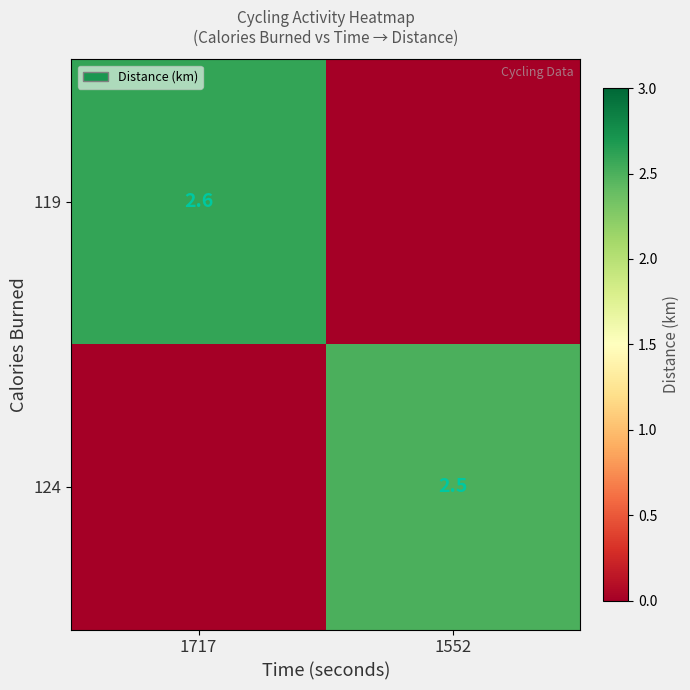

Count the number of data series in this chart.

2